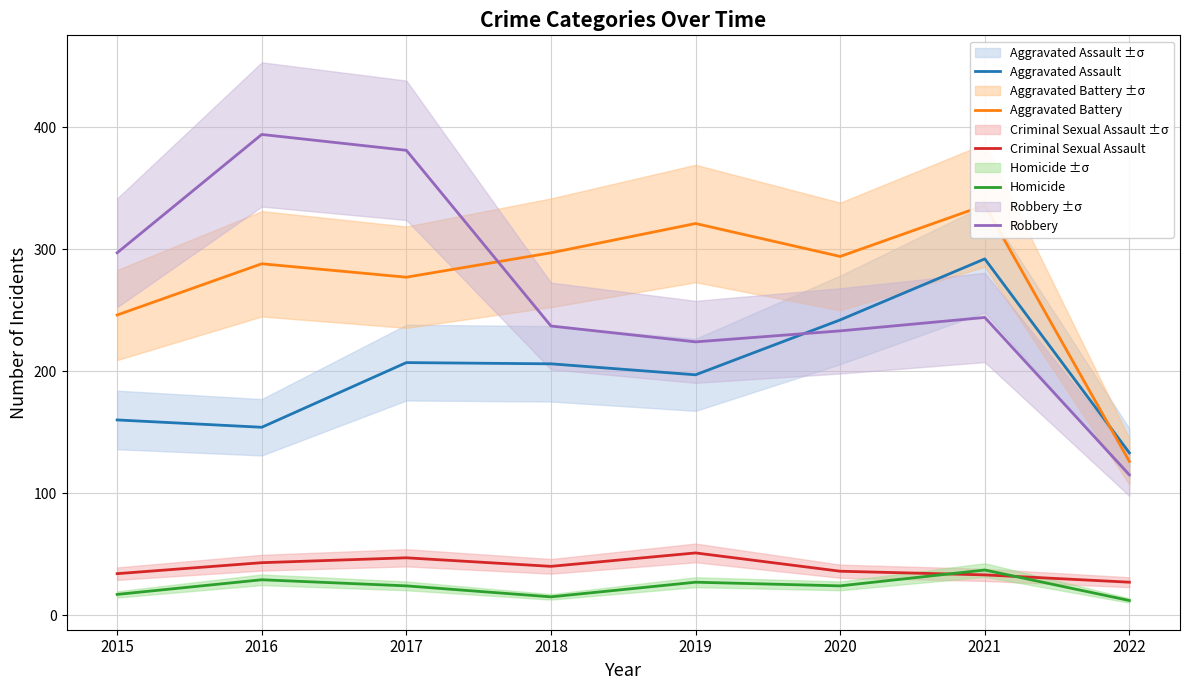

Which series has the largest total across all categories?

Aggravated Battery